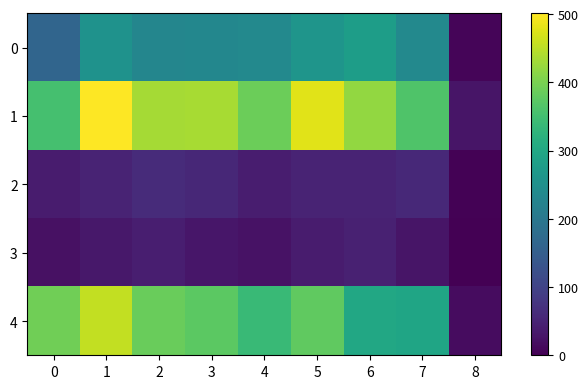

What is the difference between the second highest and minimum values in the 0 series?

254